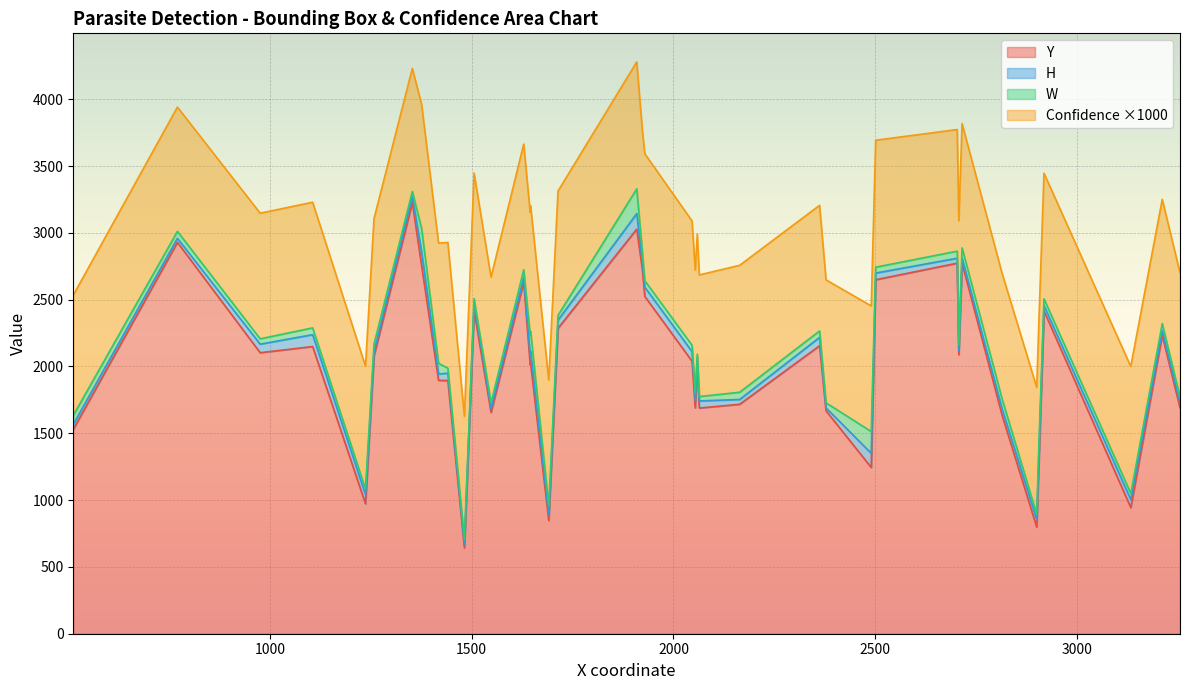

Where is H nearest to the value 69?

18